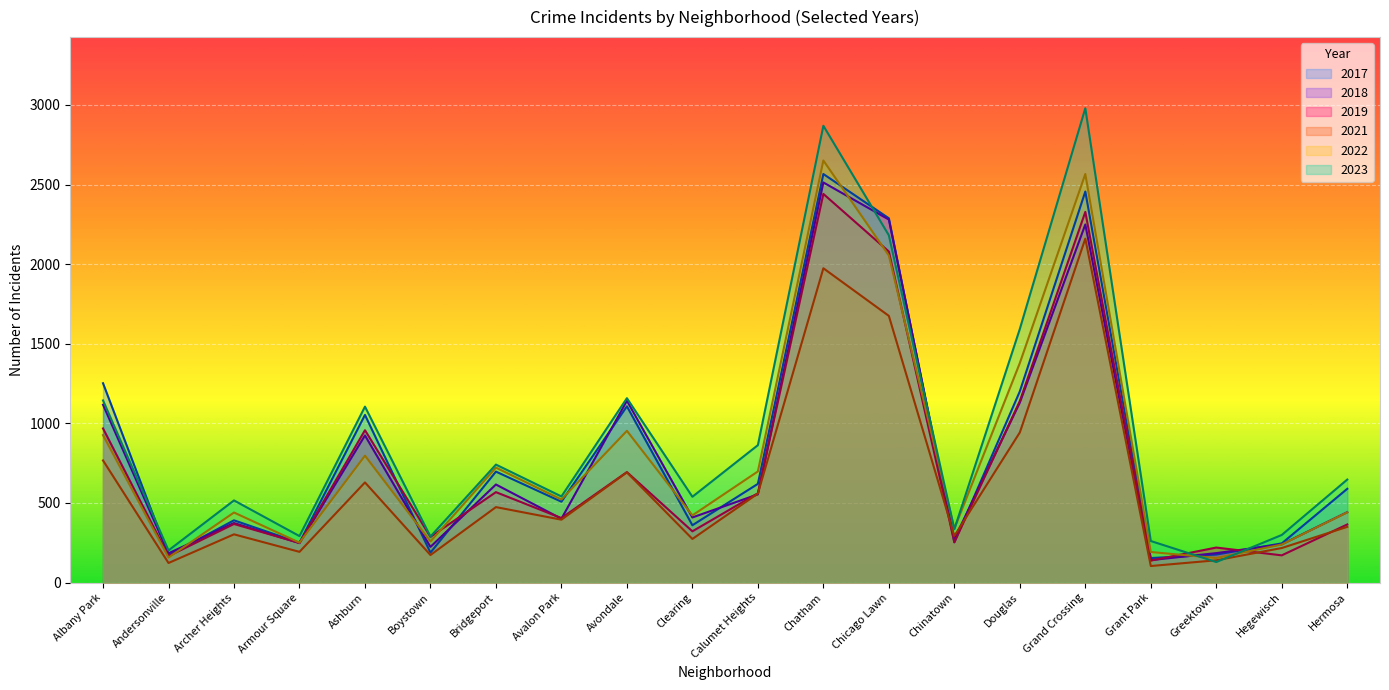

Which has a higher value, Grant Park or Clearing?

Clearing